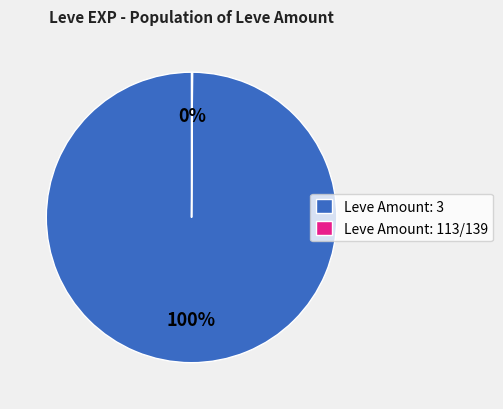

To the nearest percent, what portion does Leve Amount: 3 represent?

100%